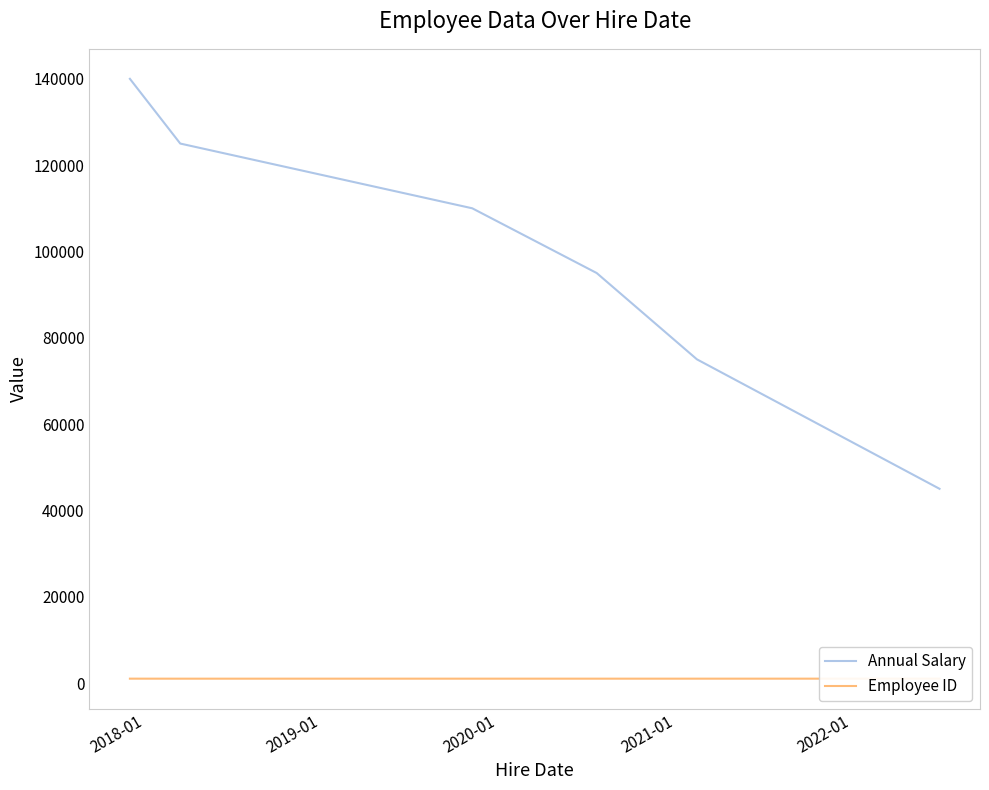

List the series in order of their overall mean, highest first.

Annual Salary, Employee ID